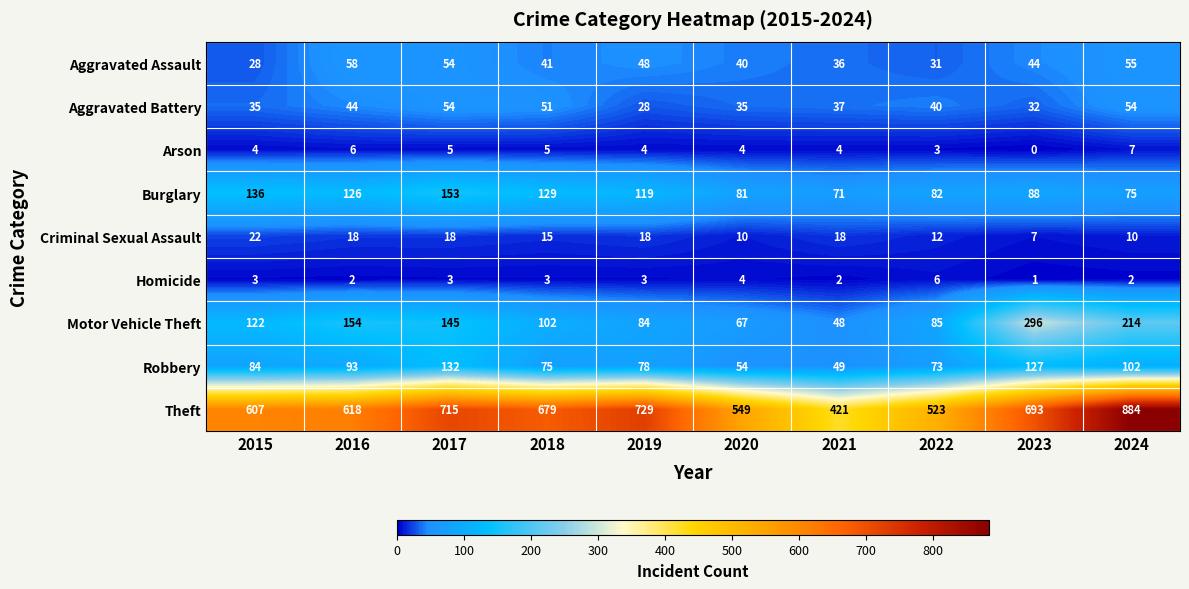

Is it true that Burglary equals 71 at 2021?

True